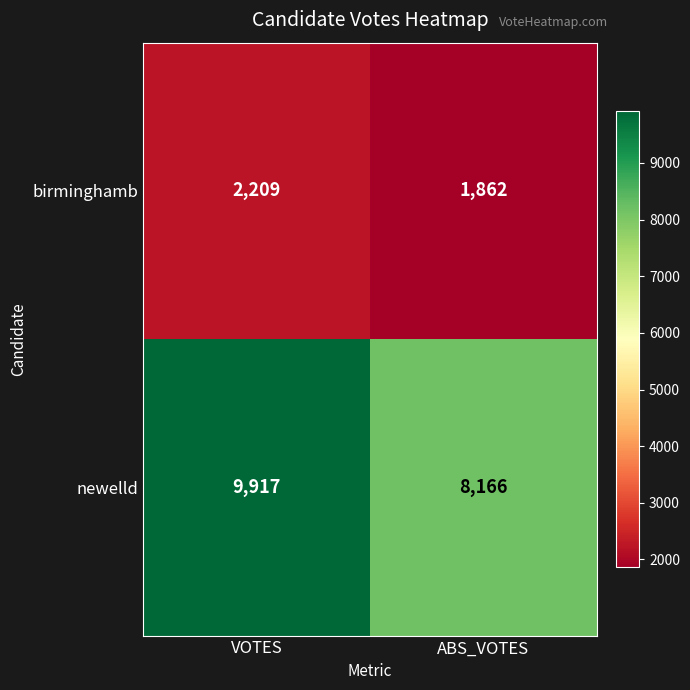

How many distinct data groups are displayed?

2